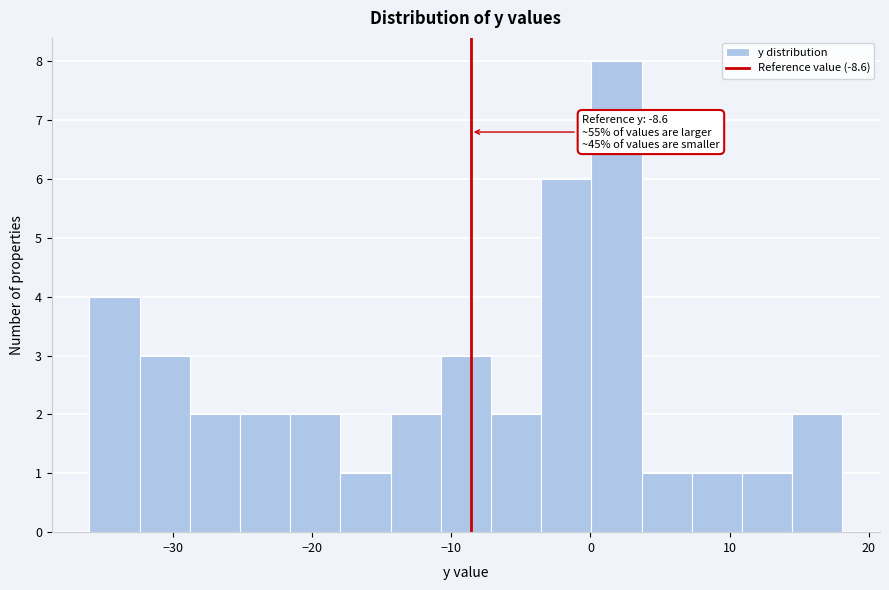

Read against the x-axis, roughly where is the centre of the tallest bar?

2